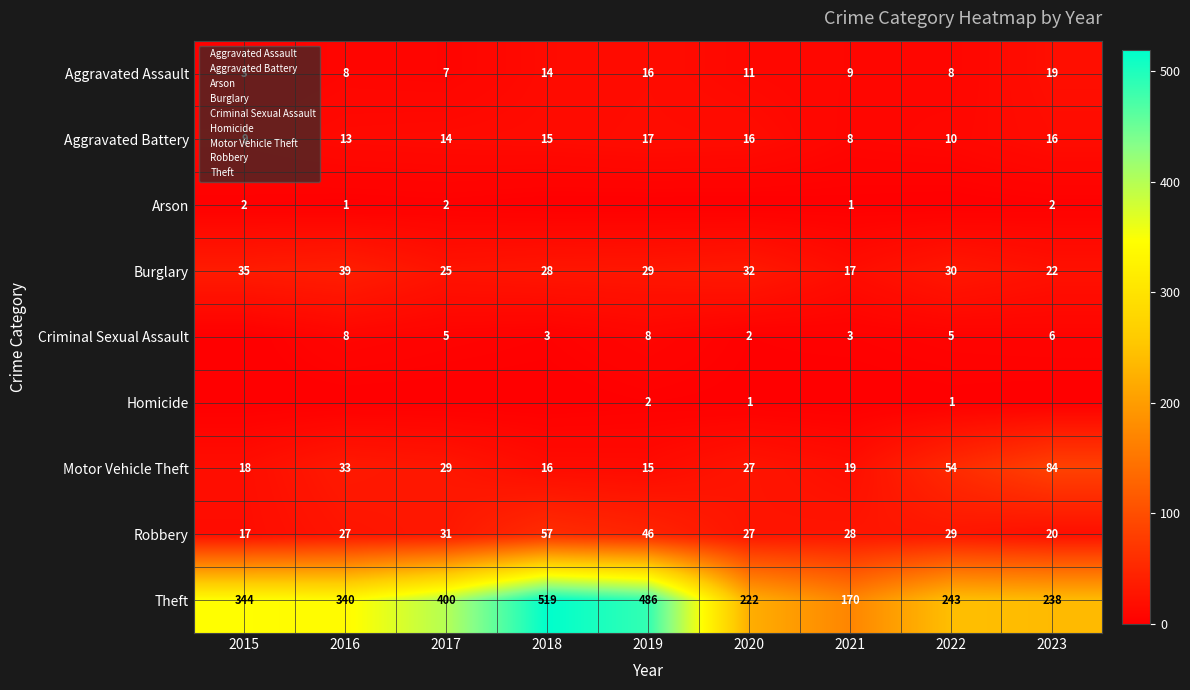

What is the lowest value of the Robbery series?

17